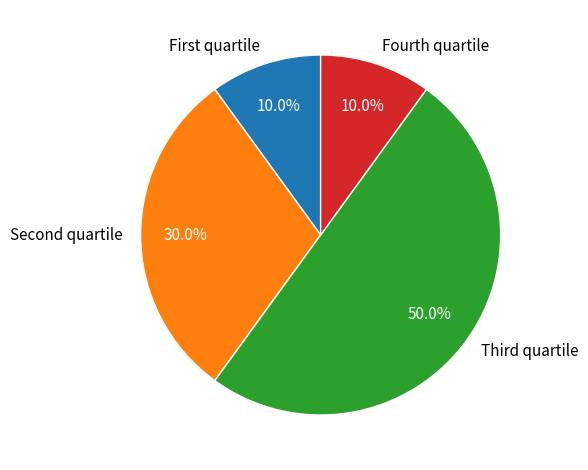

What is the largest slice in the pie chart?

Third quartile